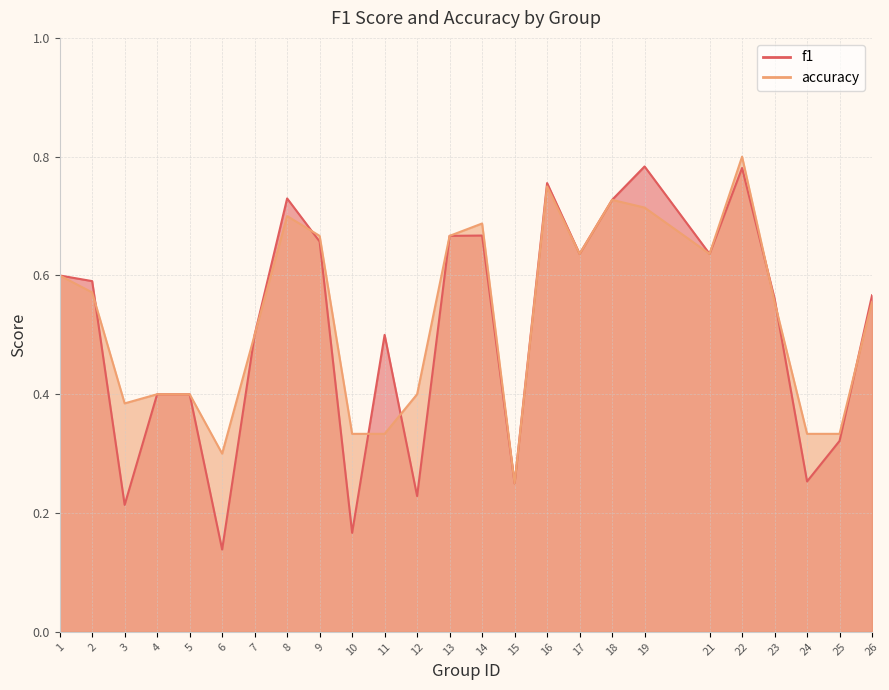

How many lines are shown in the chart?

2